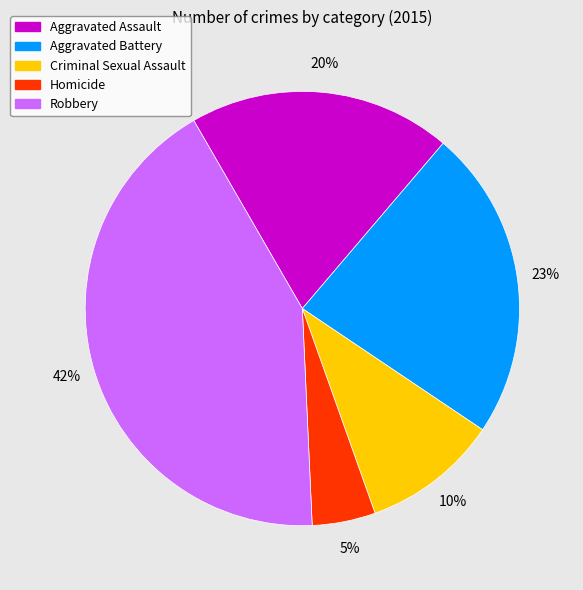

True or false: Robbery accounts for 42% of the total.

True